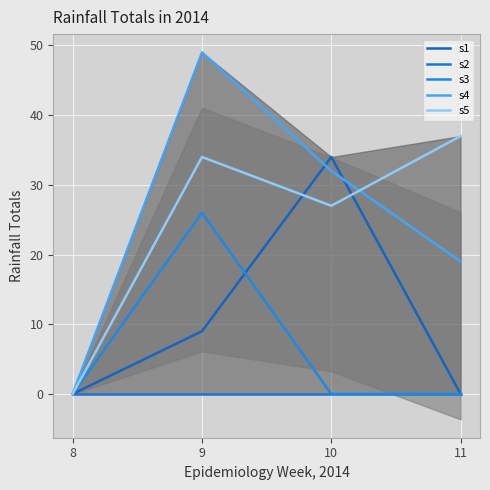

Which series has the largest range (max minus min)?

s4